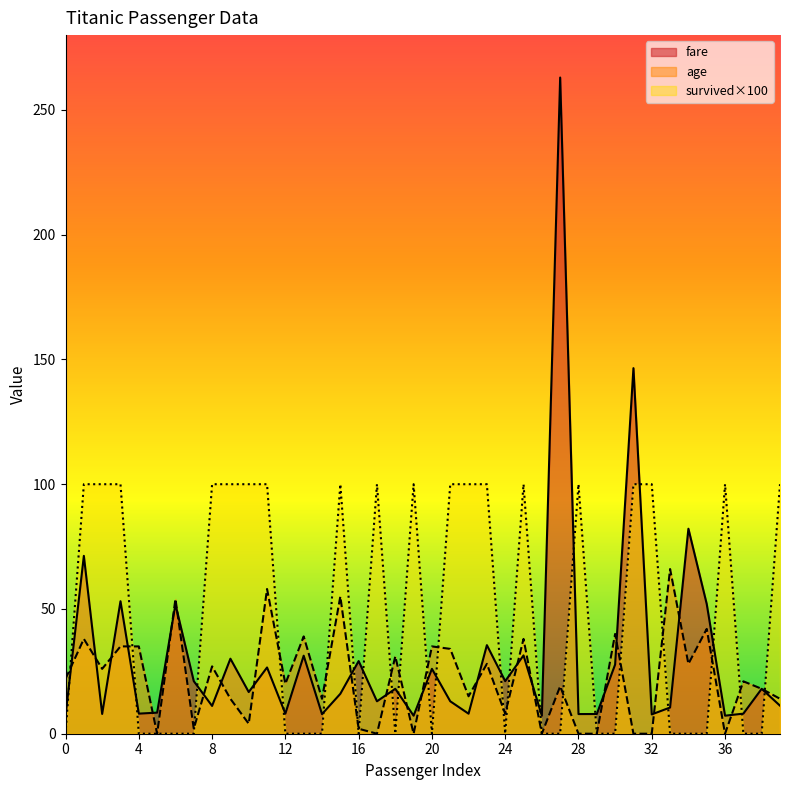

True or false: survived has a value of 52.8 at 1.

False